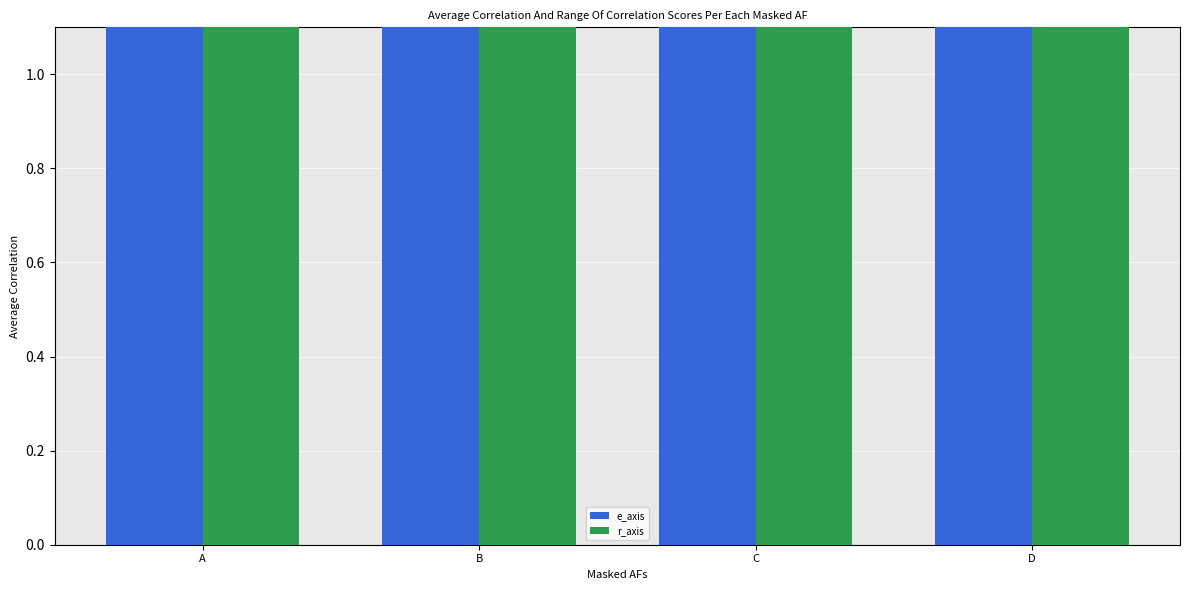

How many e_axis values are between 6 and 8?

3